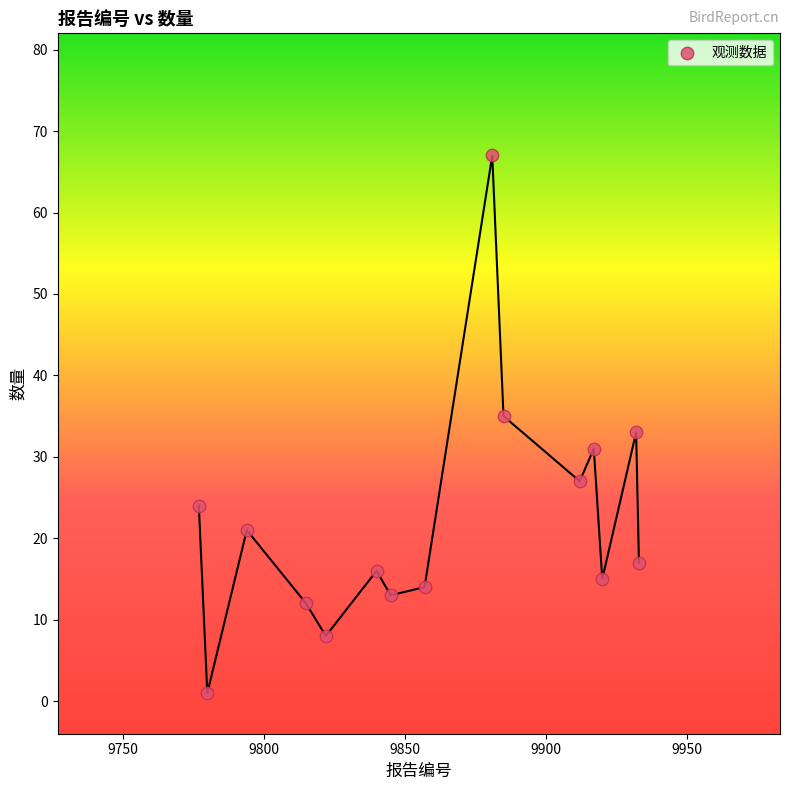

What is the range of Y values (max minus min)?

66